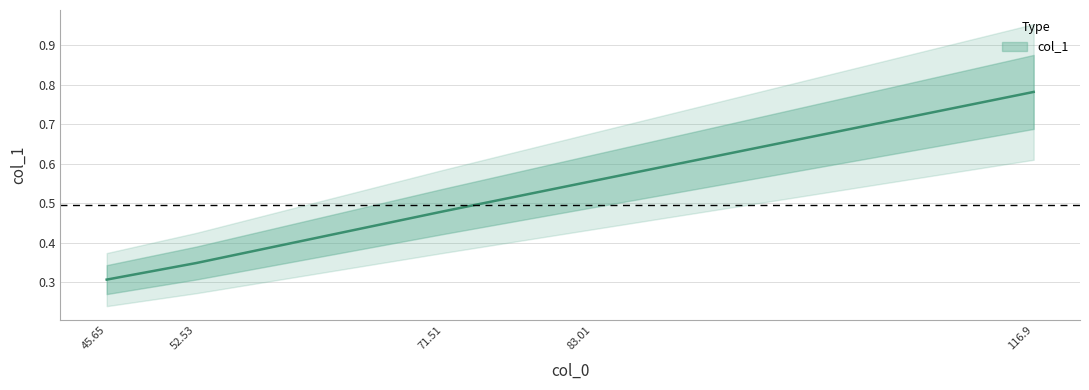

At which category does the chart reach its peak across all series?

116.9